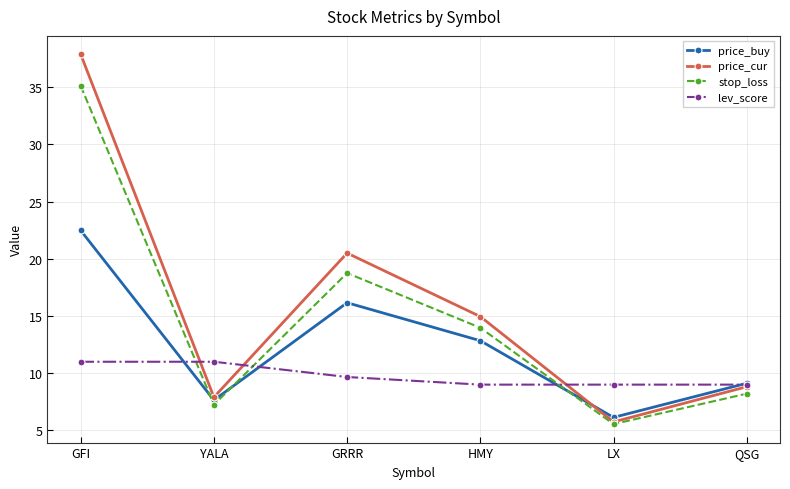

What is the value of the price_buy point at the 6th from the left?

9.1